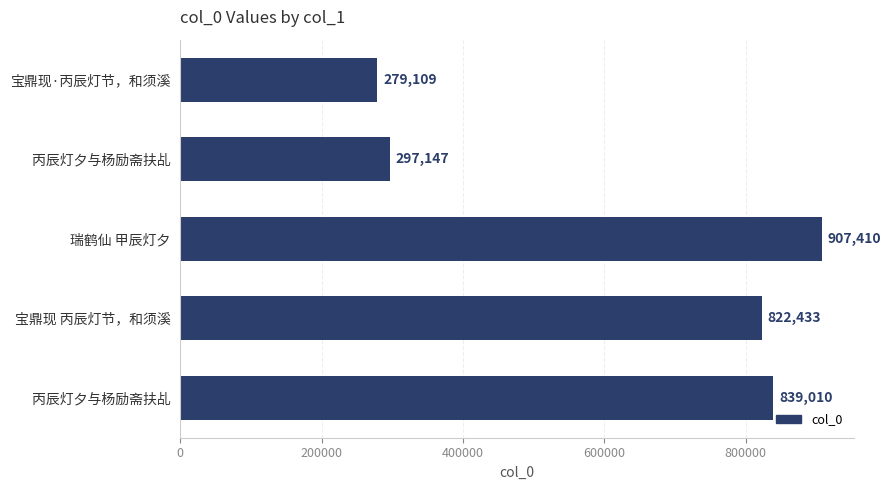

Are the bars horizontal?

Yes